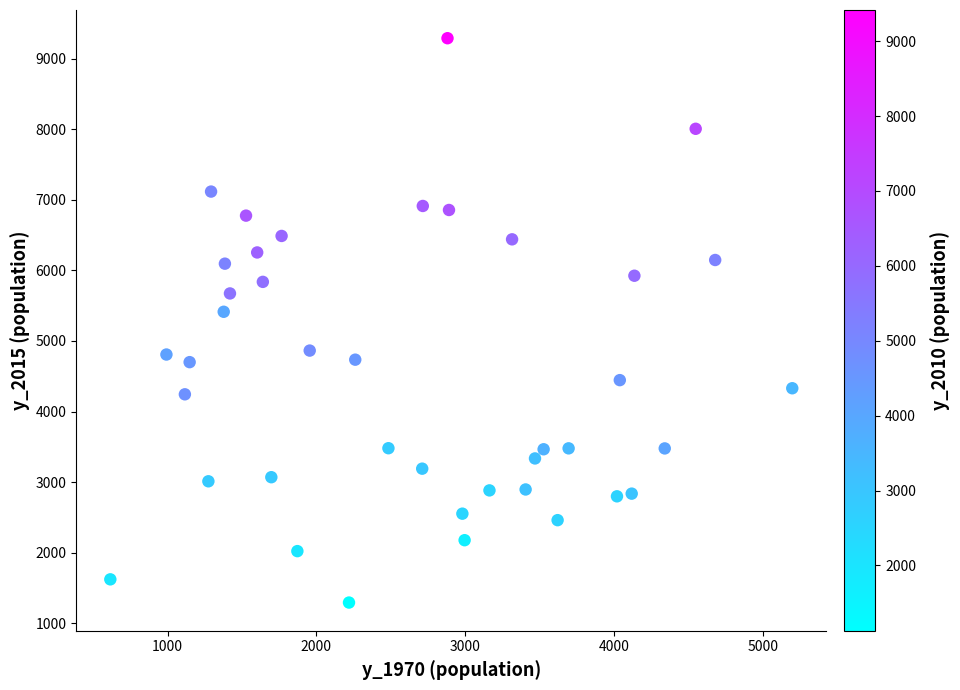

What is the range of X values (max minus min)?

4583